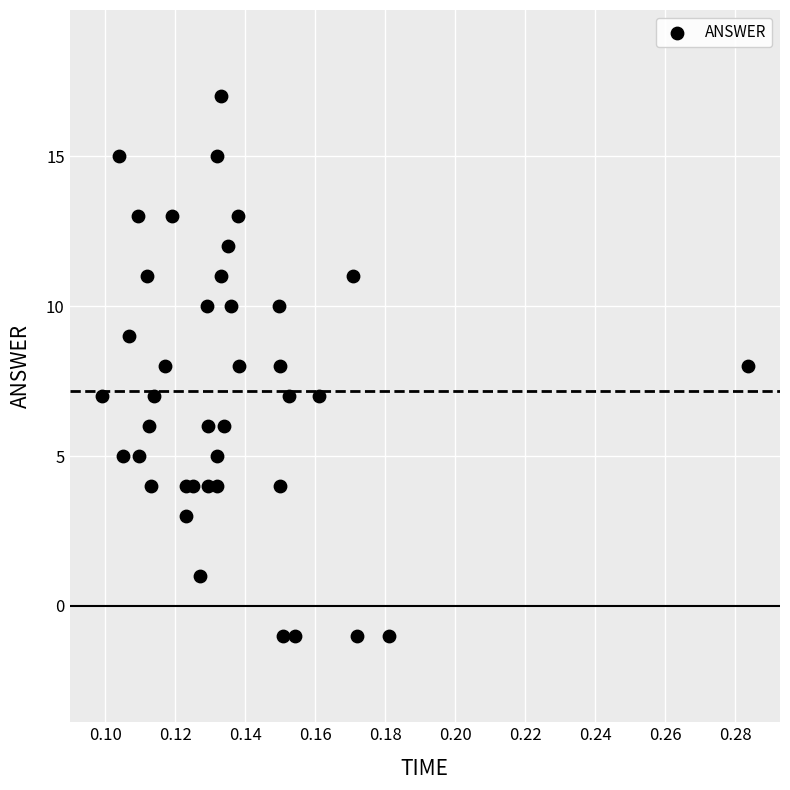

What is the range of Y values (max minus min)?

18